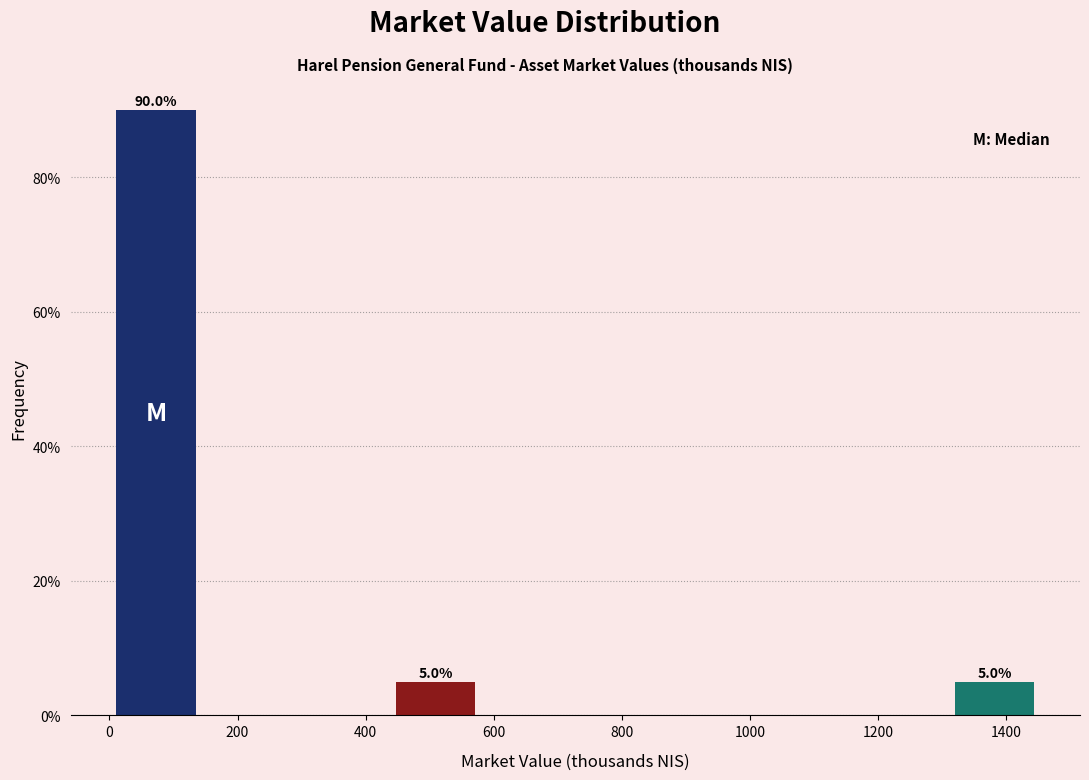

Which range on the x-axis has the tallest bar?

0 to 140